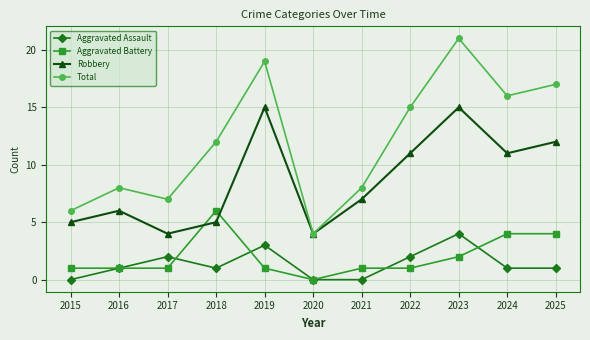

What is the maximum value for Total?

21